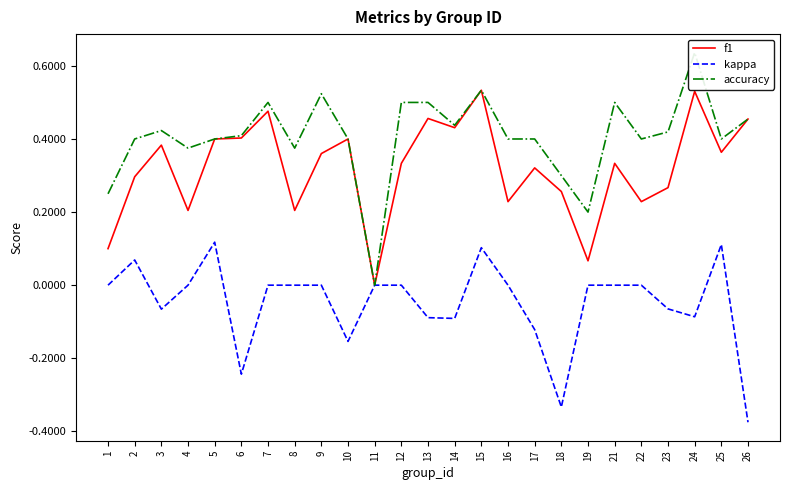

What is the smallest value displayed?

-0.4